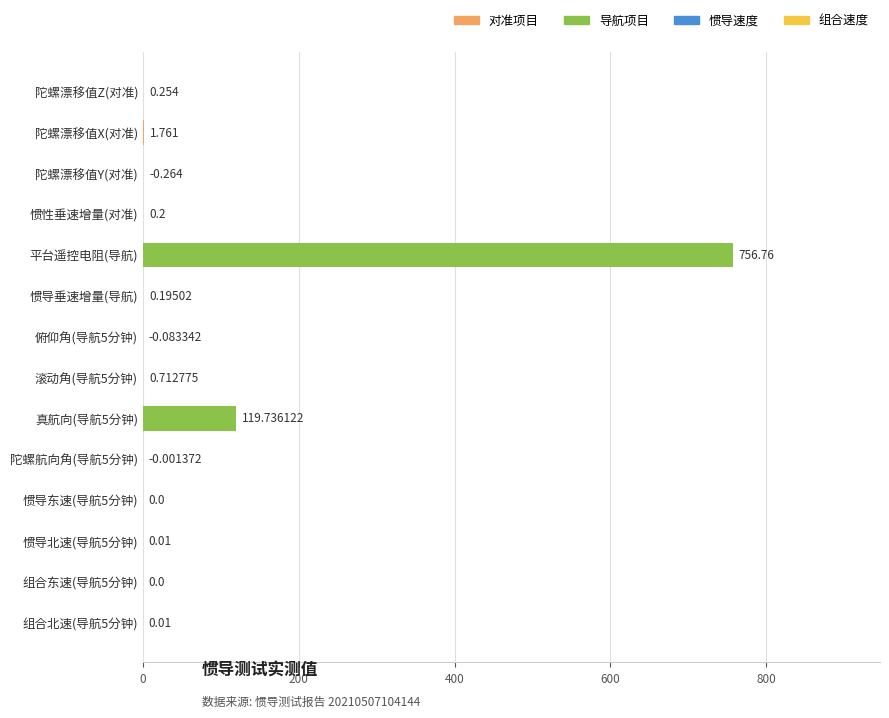

Which category has the highest value across all series?

平台遥控电阻(导航)